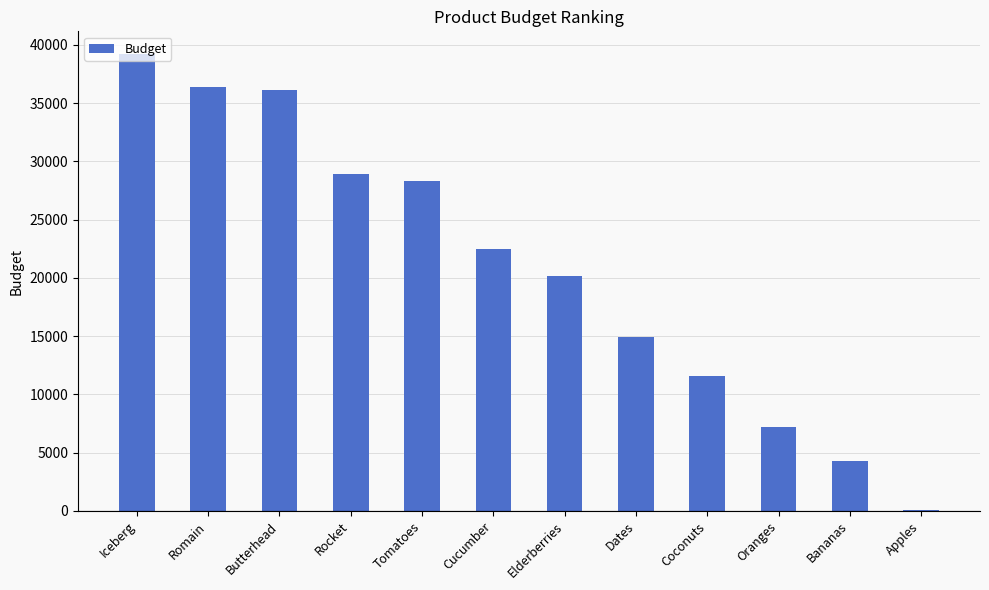

What is the sum of all values?

249700